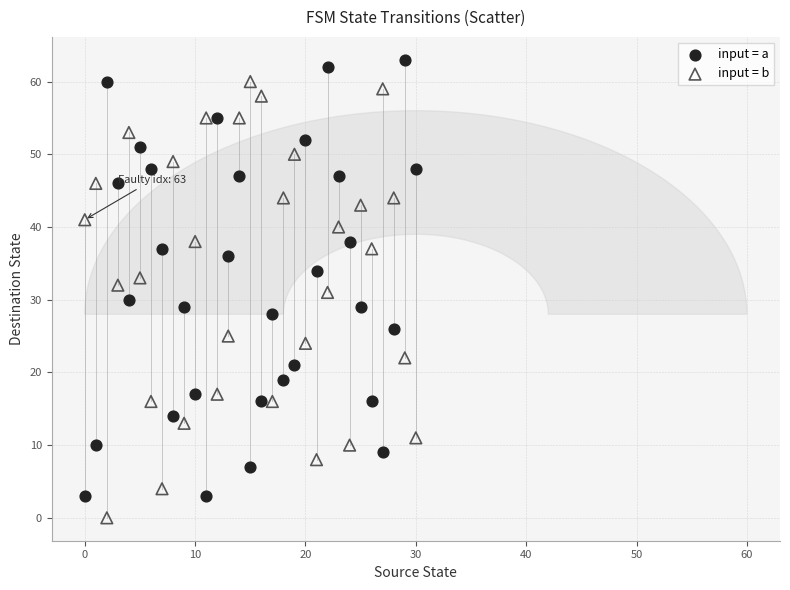

Across all data points, what is the range of Y values (max minus min)?

63